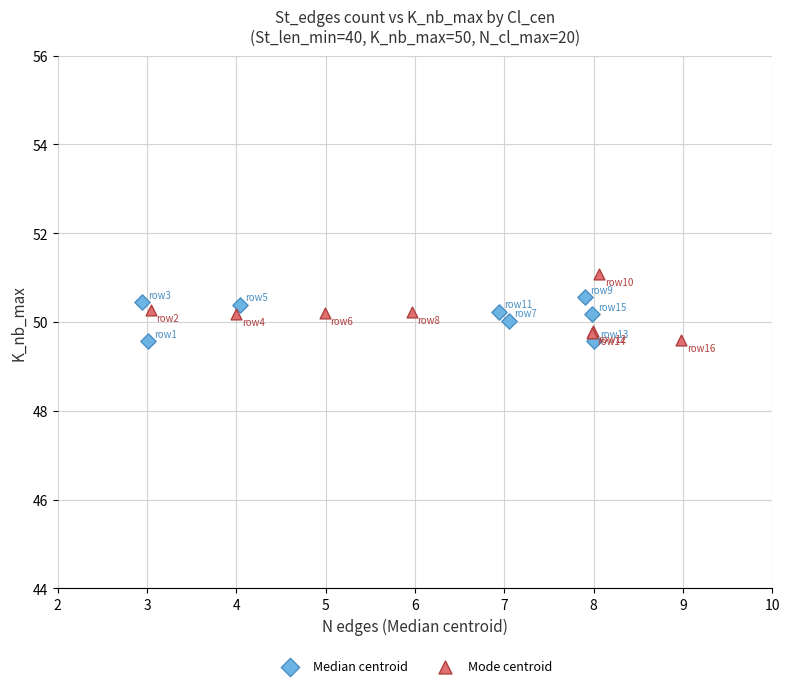

Which series reaches the maximum Y coordinate?

Mode centroid